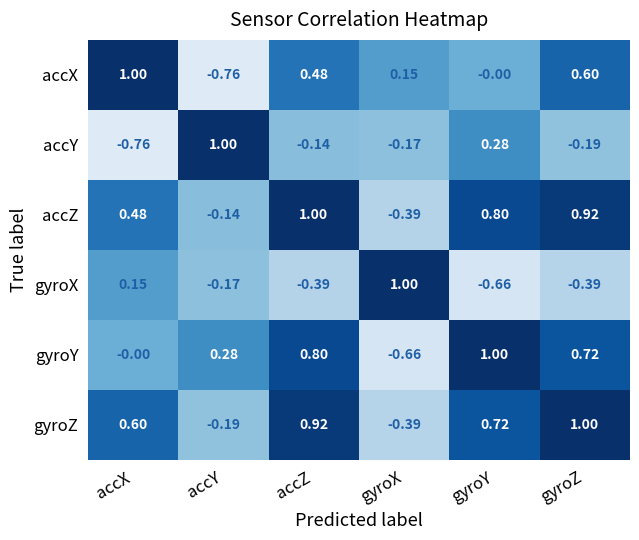

Where is accZ nearest to the value 0?

accY